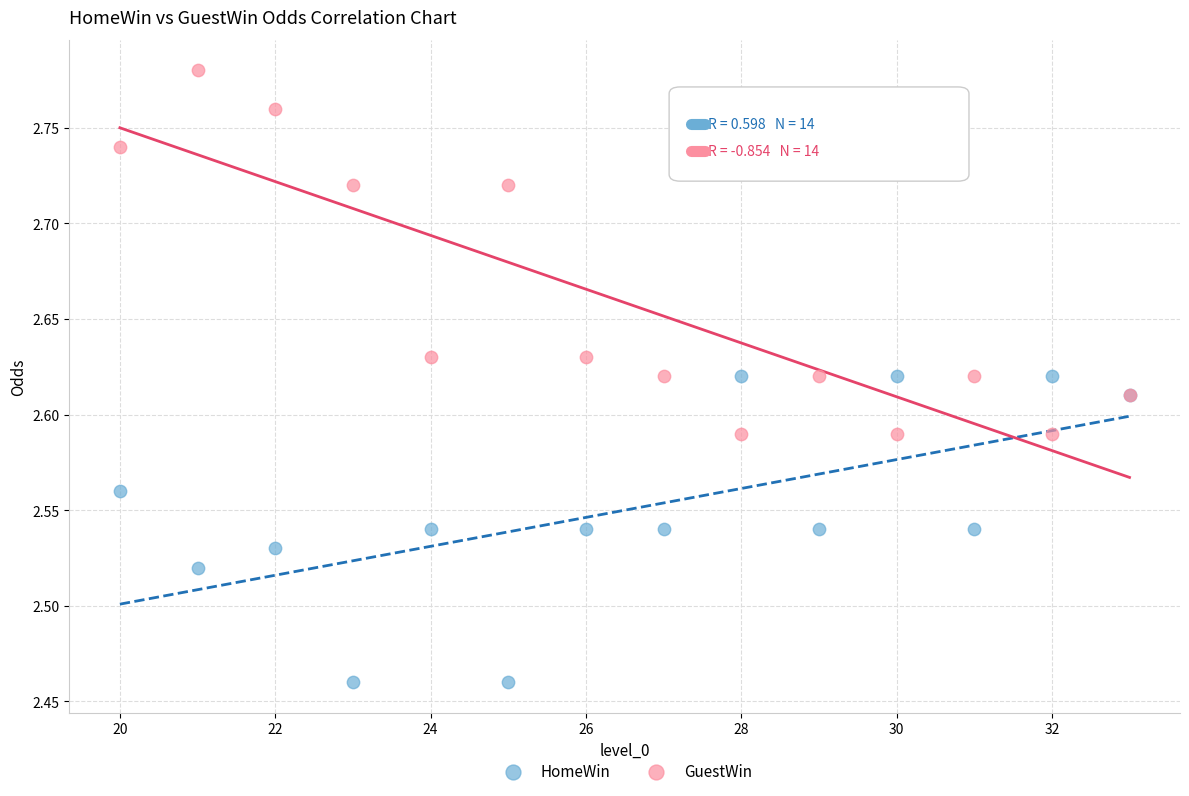

Which series contains the highest Y value?

GuestWin